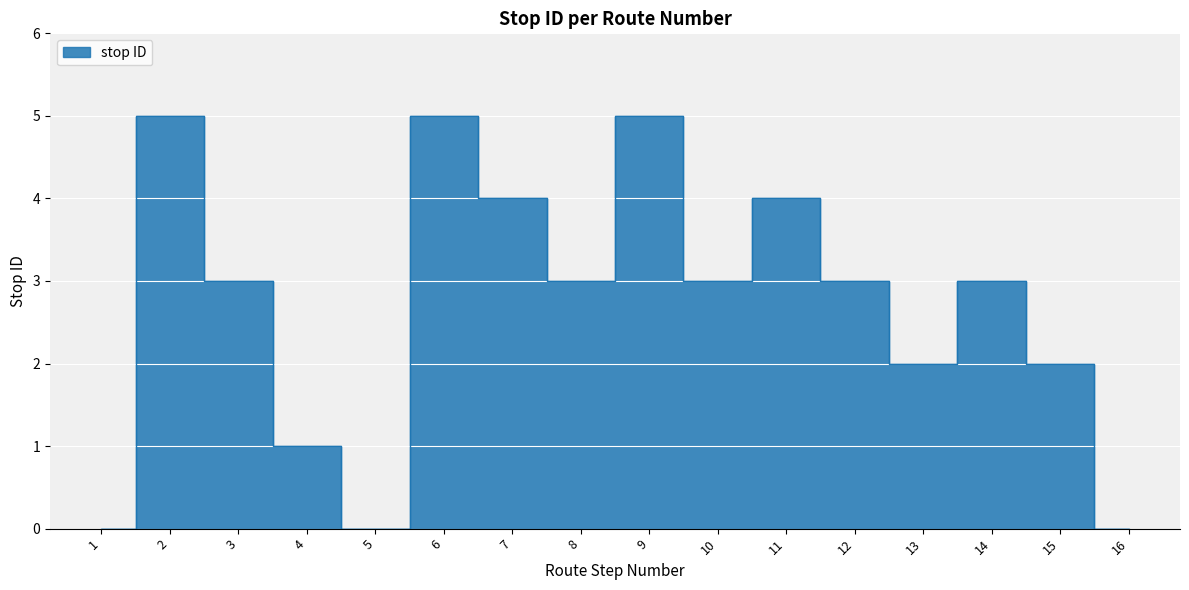

The value at 13 is 3. True or false?

False